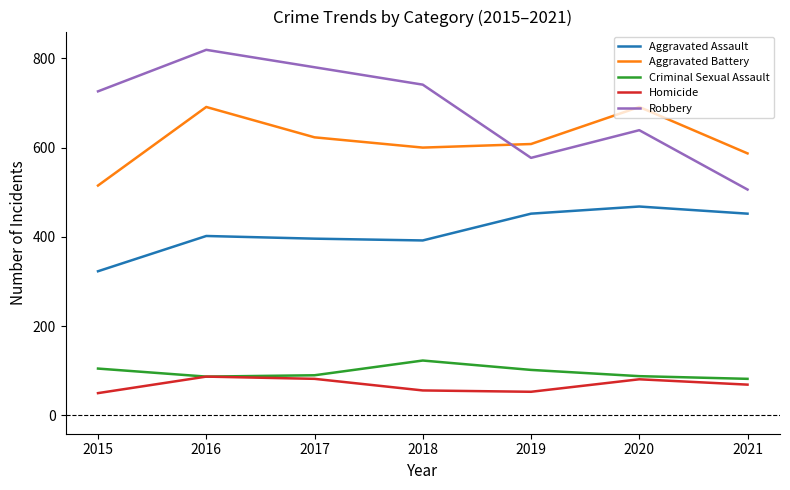

What is the lowest value of the Homicide series?

50